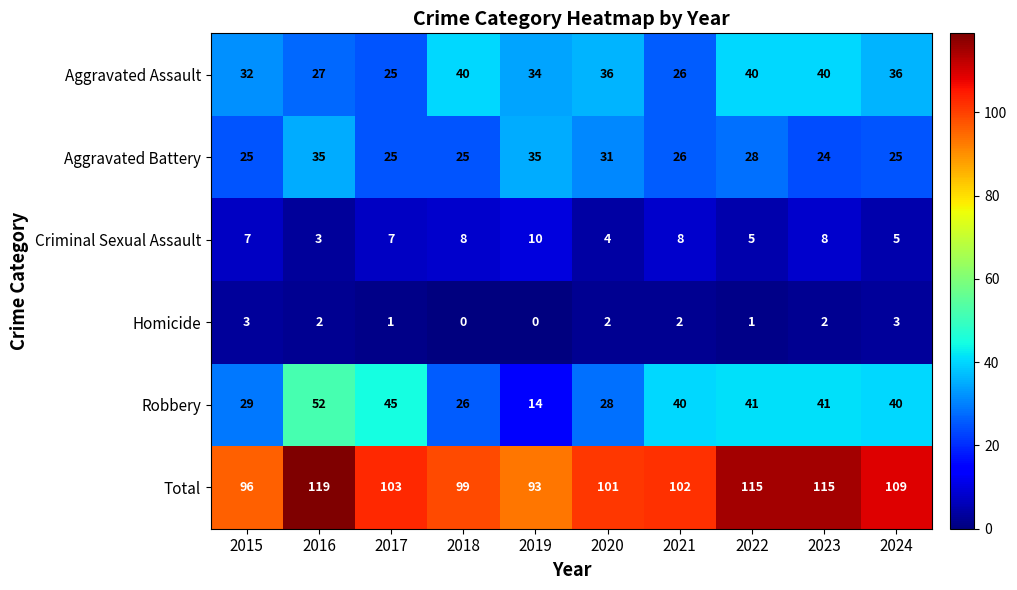

Is it true that Total equals 115 at 2023?

True